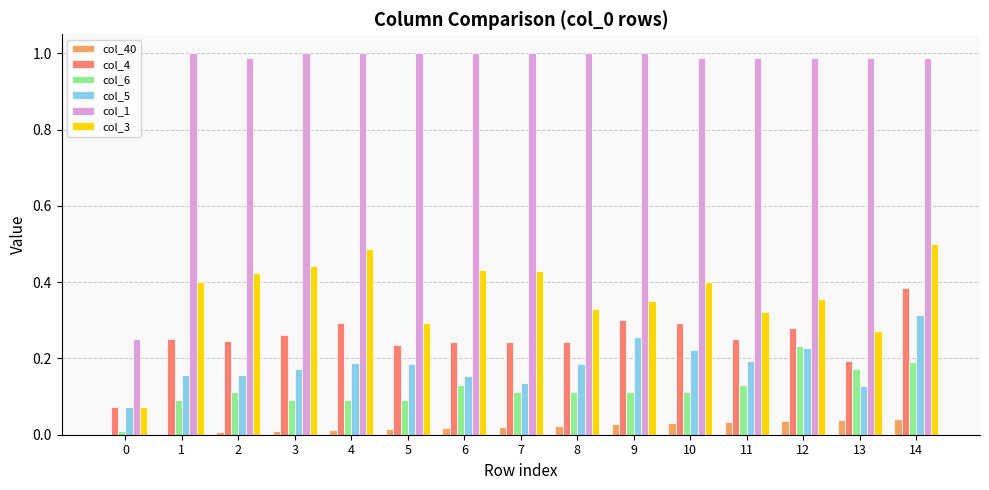

What is the average value of the col_1 series?

0.9